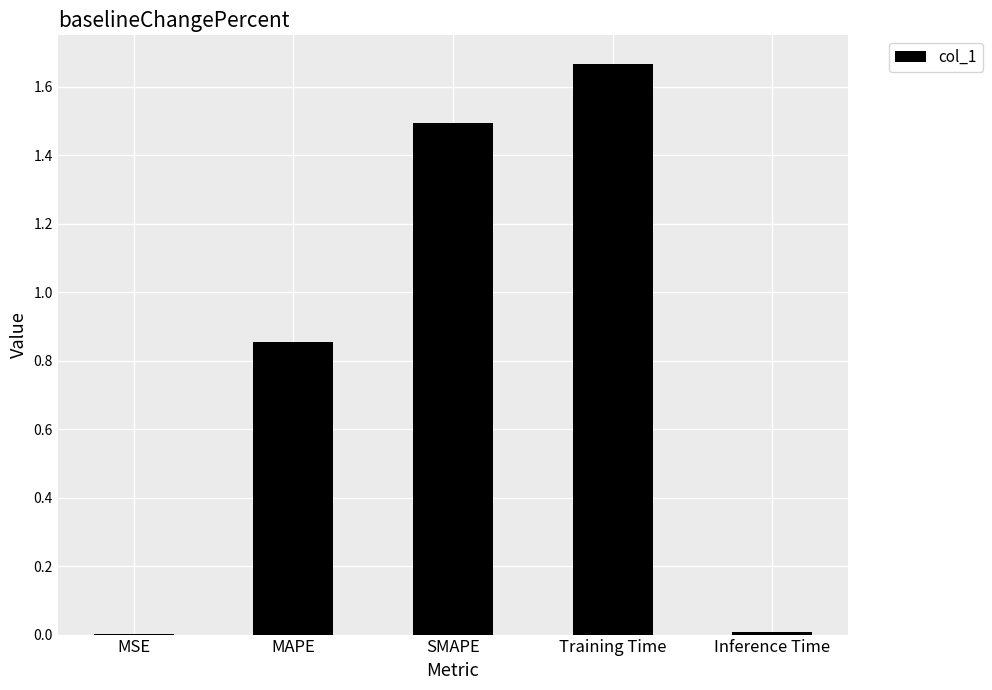

Are the bars horizontal?

No